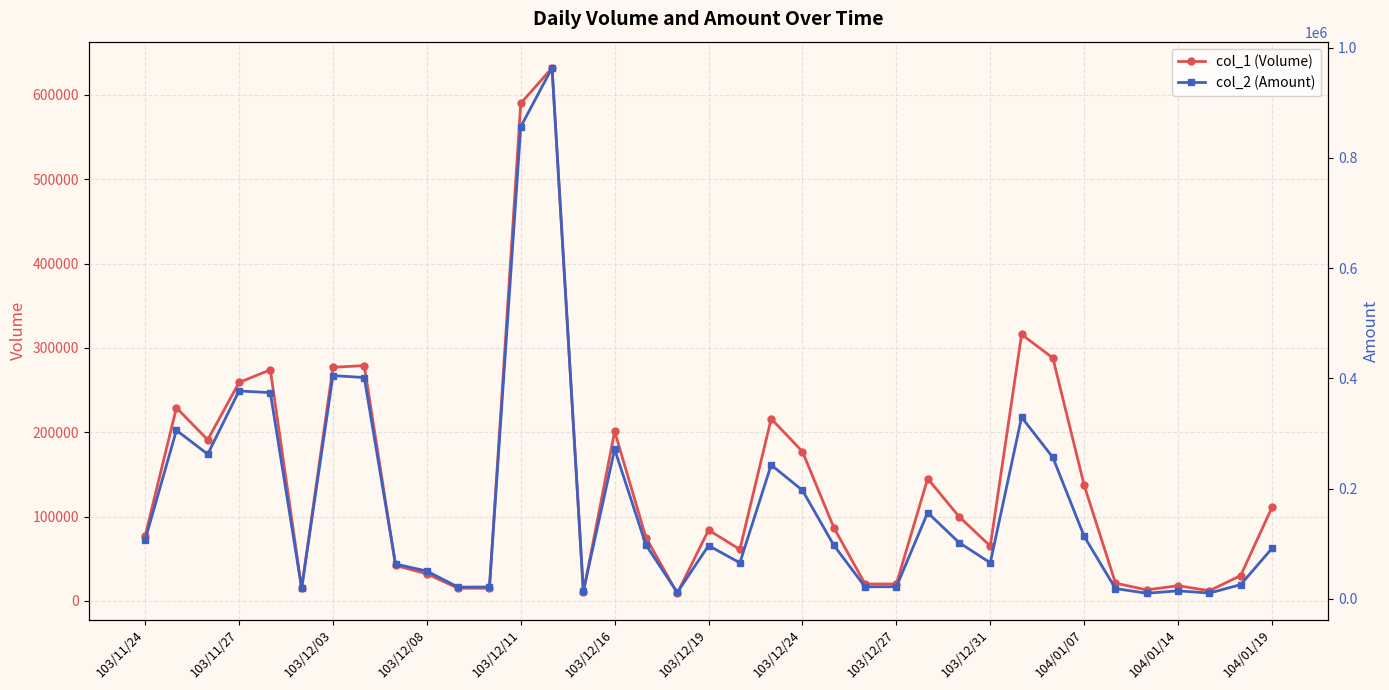

What is the difference between the maximum and minimum values in the col_2 (Amount) series?

953440